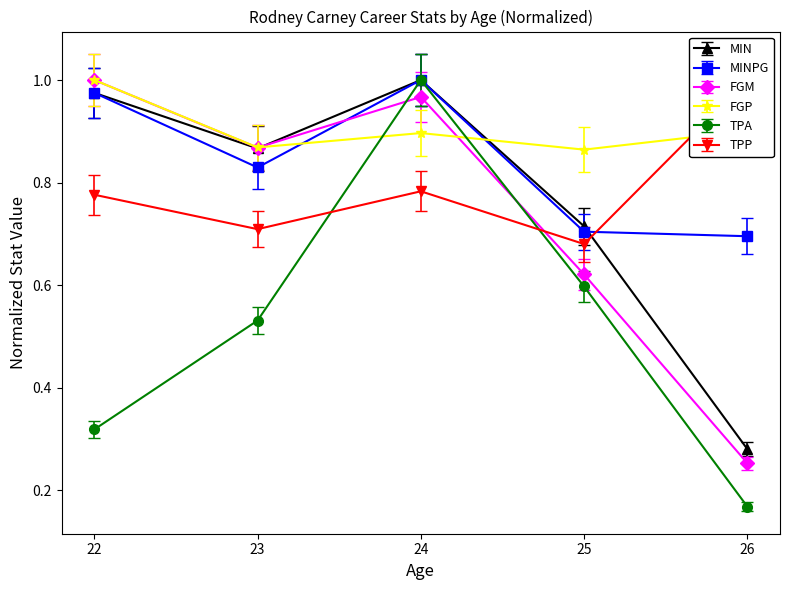

What are all the series names shown in the legend?

MIN, MINPG, FGM, FGP, TPA, TPP